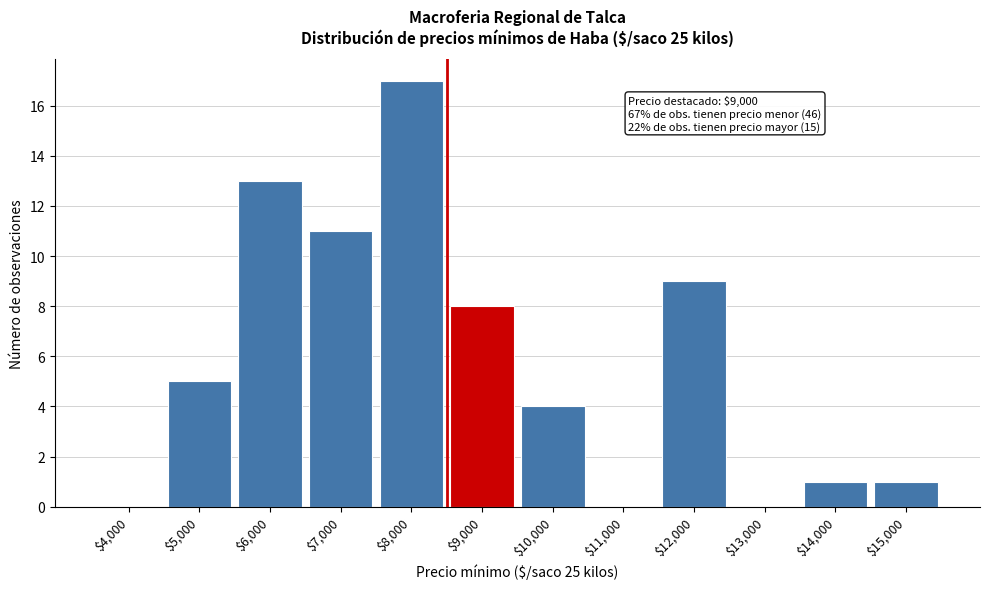

The chart shows a value of 5 at $5,000. True or false?

True